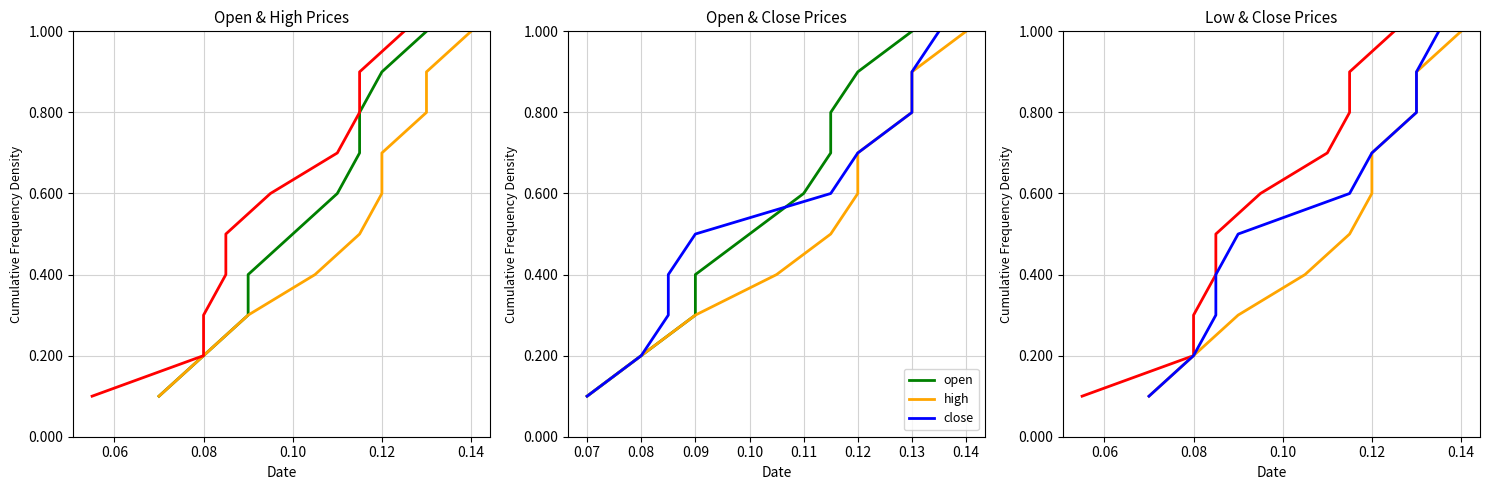

How many lines are shown in the chart?

4